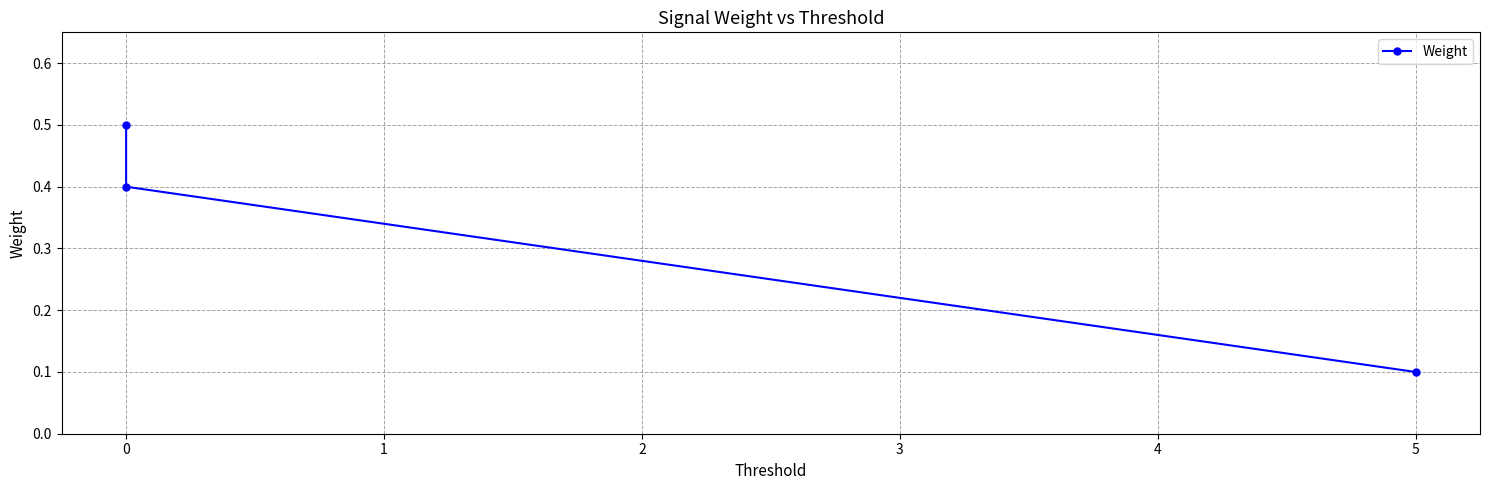

What position from the left is 1?

3